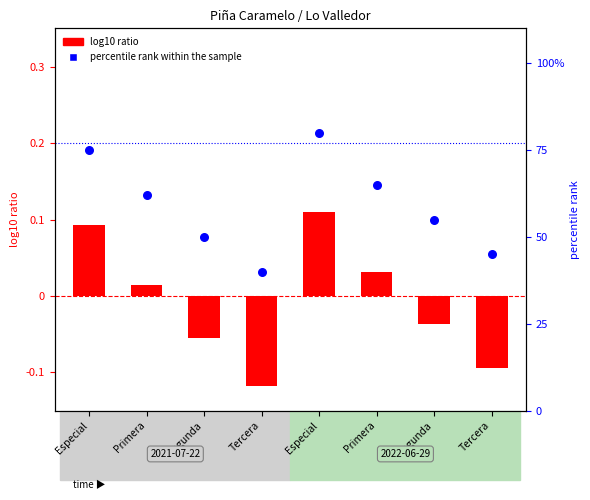

What are all the series names shown in the legend?

log10 ratio, percentile rank within the sample